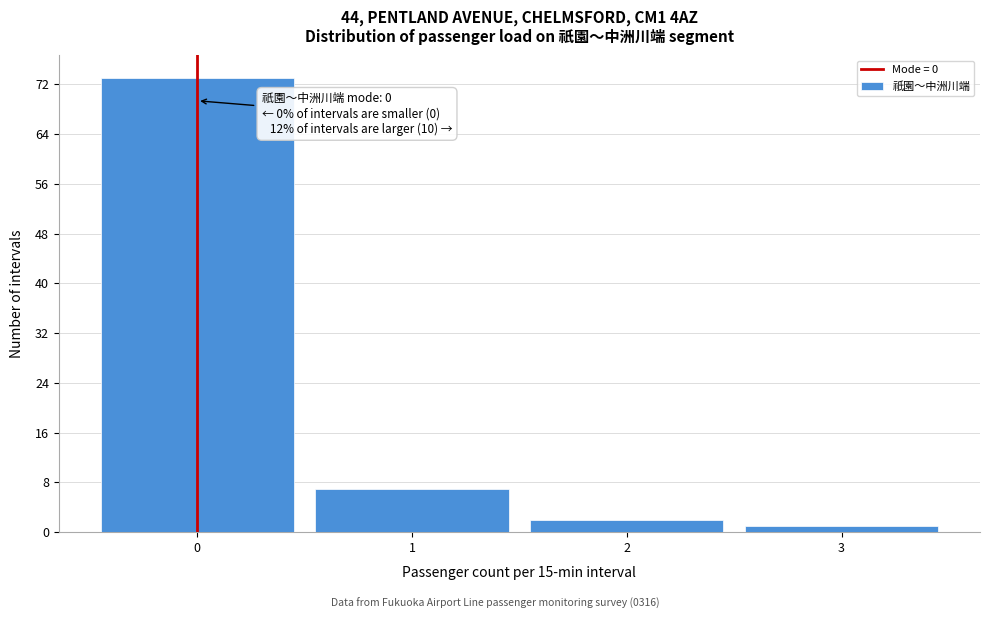

Over which range of the x-axis is the bar tallest?

-0.5 to 0.5